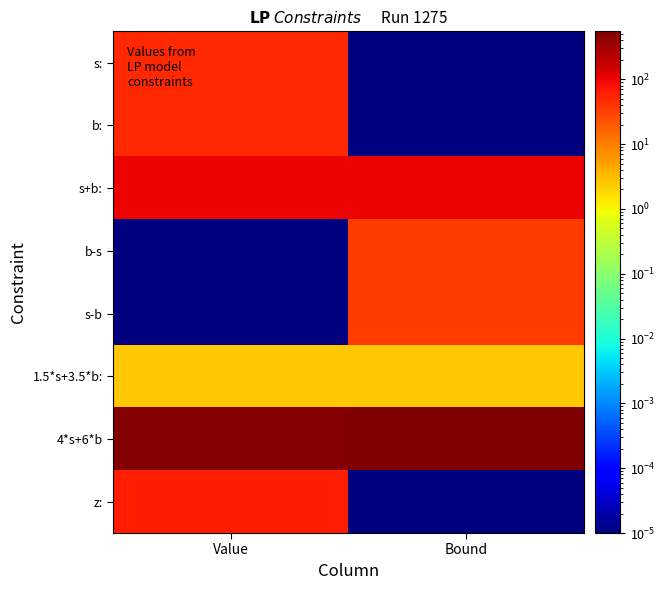

Reading right to left, list all the values displayed in this chart.

s:: Bound=0.0	Value=50.0
b:: Bound=0.0	Value=50.0
s+b:: Bound=100.0	Value=100.0
b-s: Bound=35.0	Value=0.0
s-b: Bound=35.0	Value=0.0
1.5*s+3.5*b:: Bound=2.5	Value=2.5
4*s+6*b: Bound=550.0	Value=500.0
z:: Bound=0.0	Value=60.0